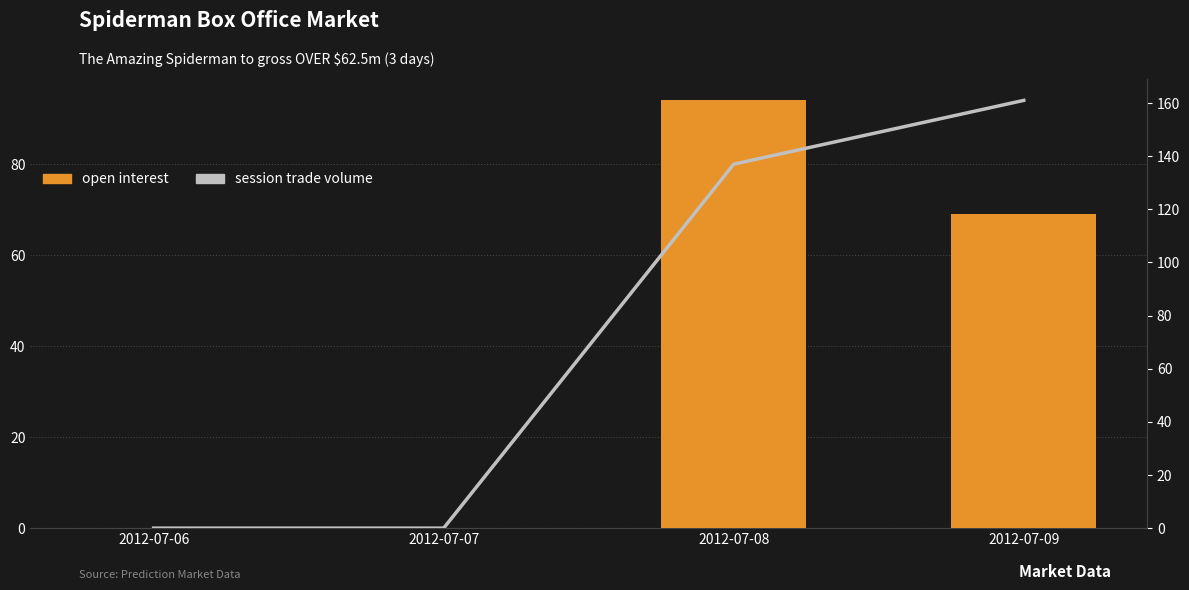

Rank the categories by open interest value from lowest to highest.

2012-07-06, 2012-07-07, 2012-07-09, 2012-07-08